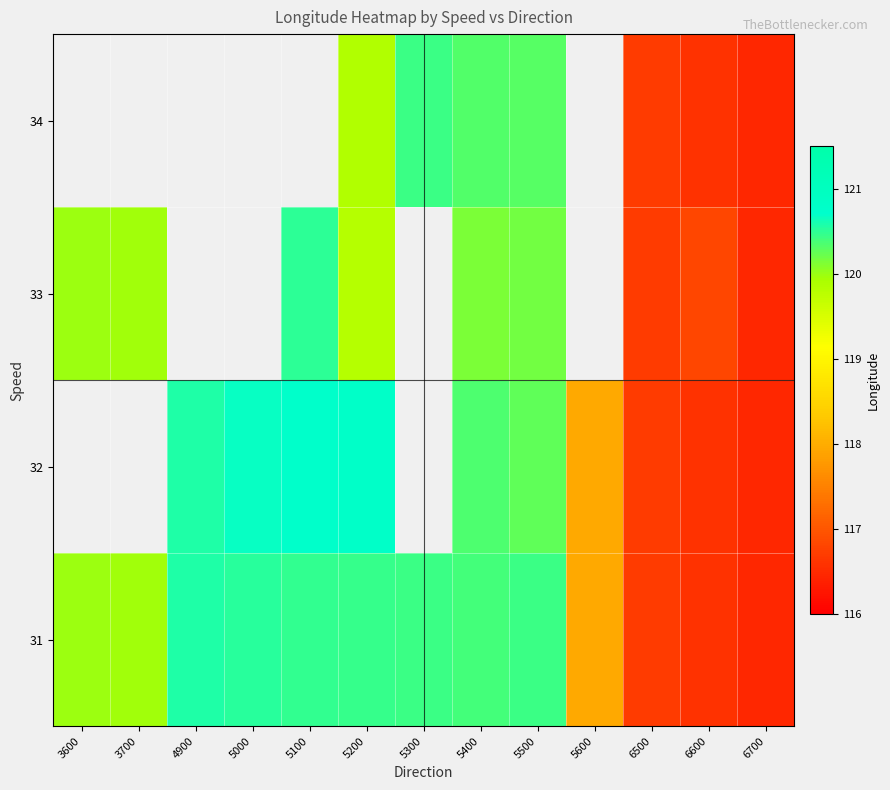

At which label does 31 first exceed 120?

4900